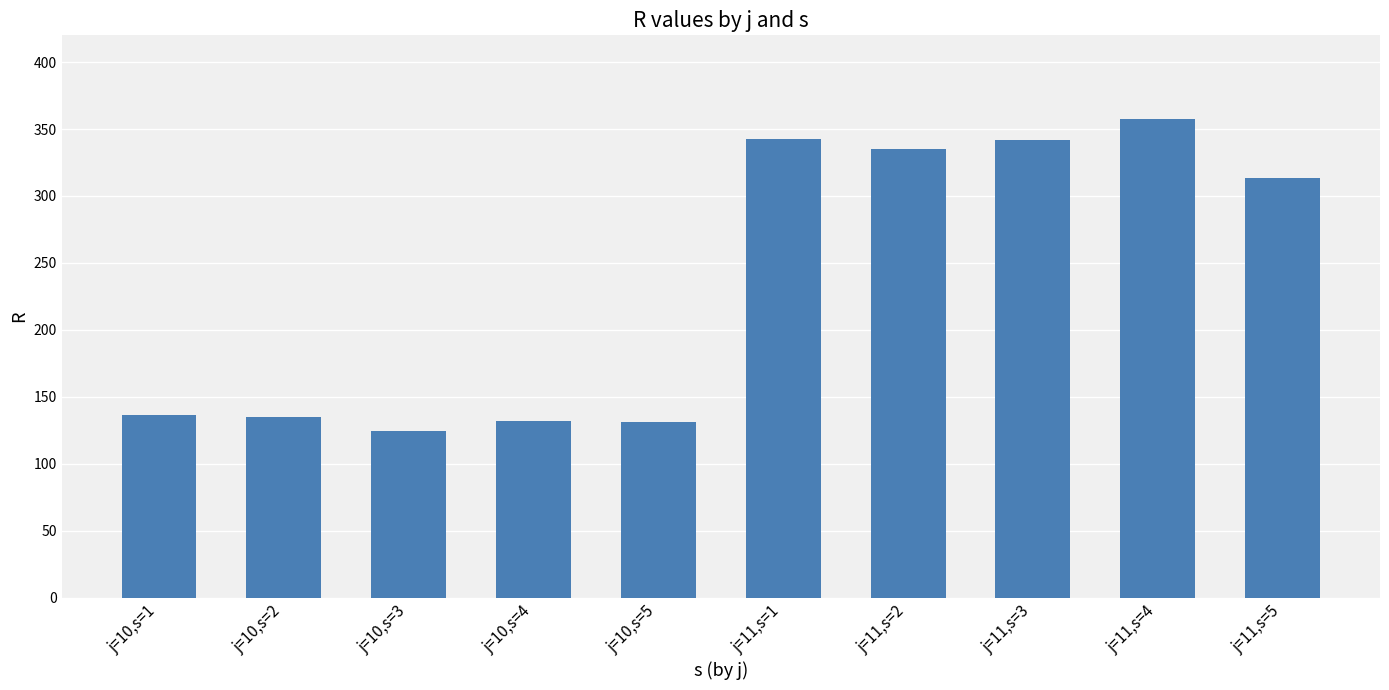

Which label corresponds to the largest value in the chart?

j=11,s=4